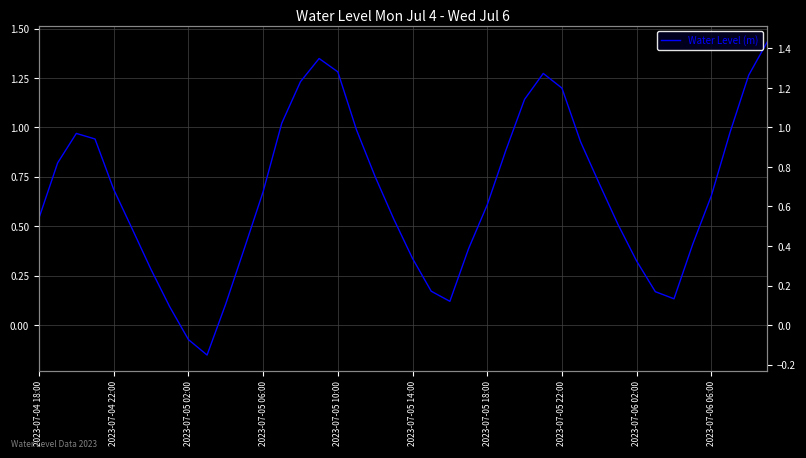

What is the change in value from 2023-07-04 22:00 to 38?

+0.4